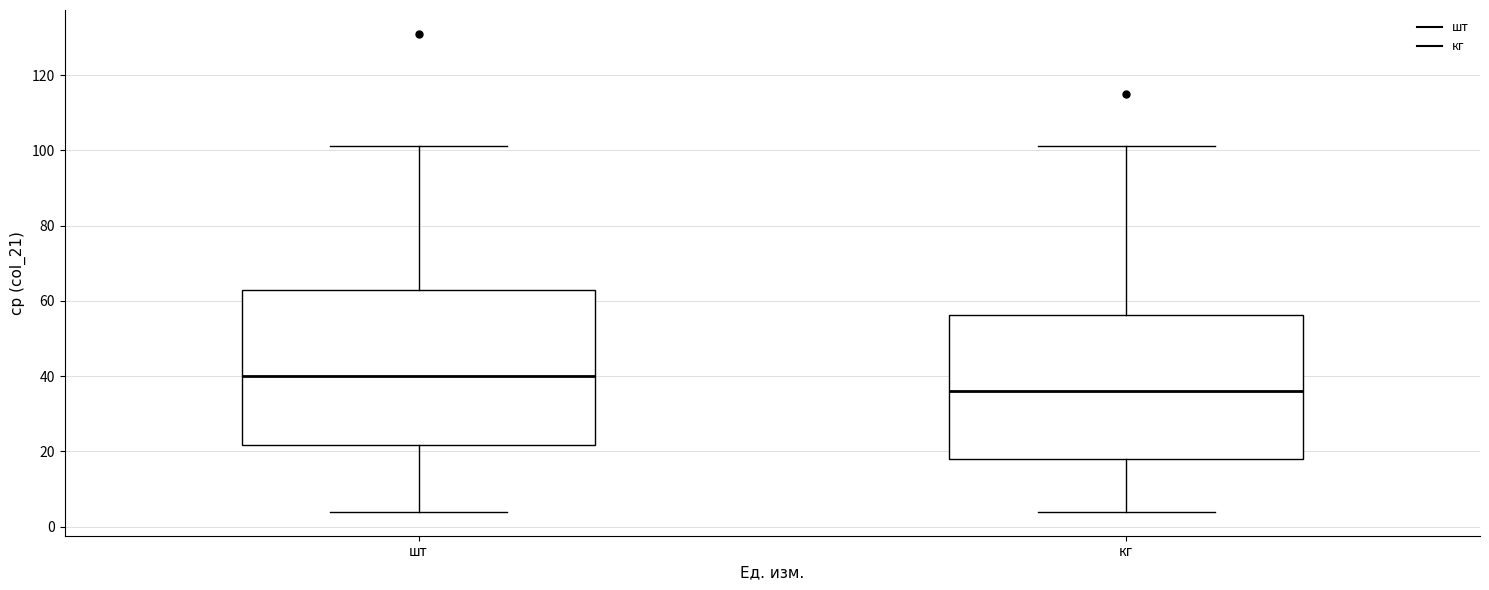

Which box is the tallest, from its lower edge to its upper edge?

шт